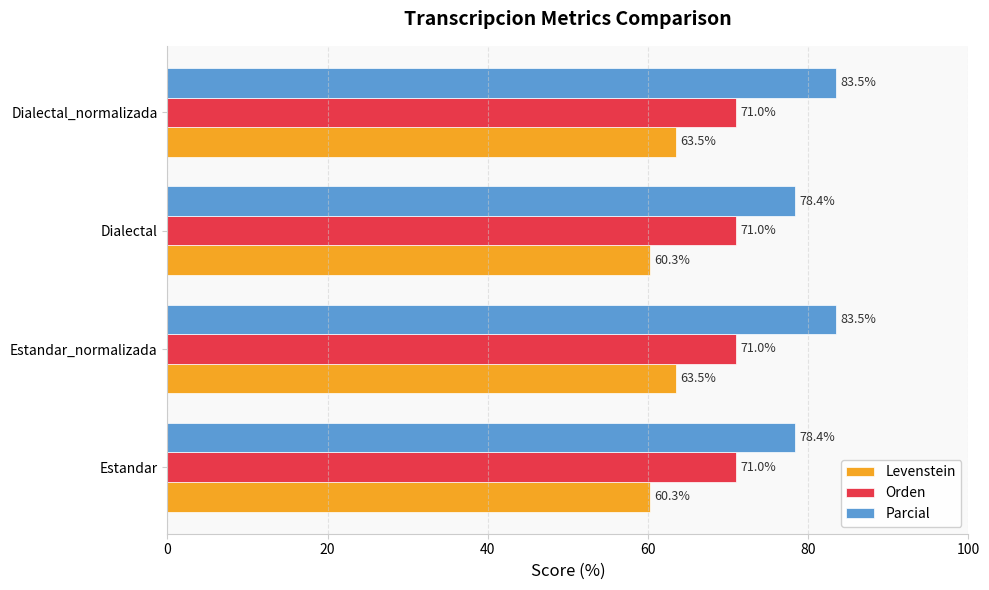

The value of Orden at Estandar_normalizada is 45.0. True or false?

False